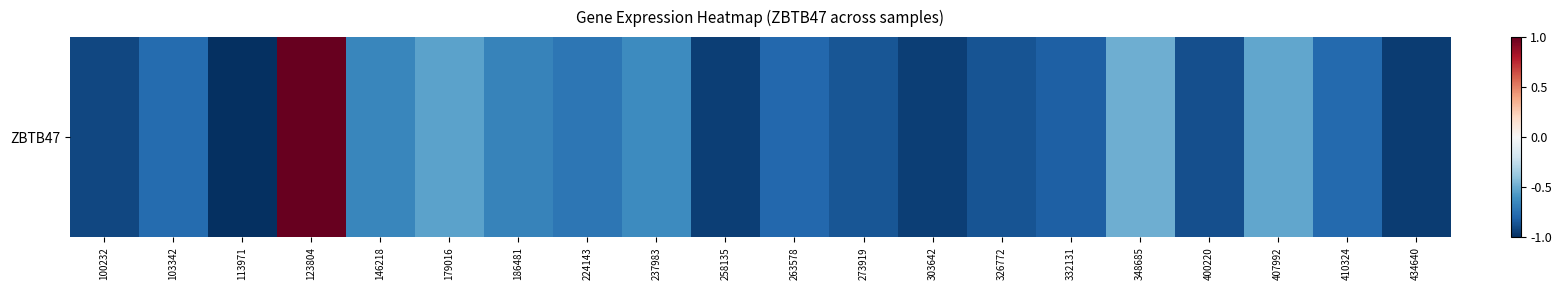

The chart shows a value of -0.3 at 263578. True or false?

False